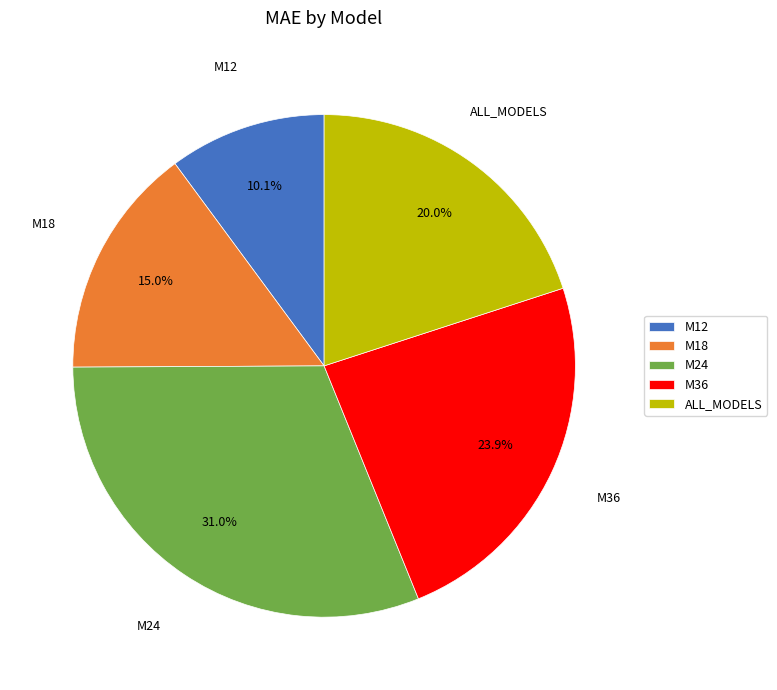

How many segments does this pie chart have?

5